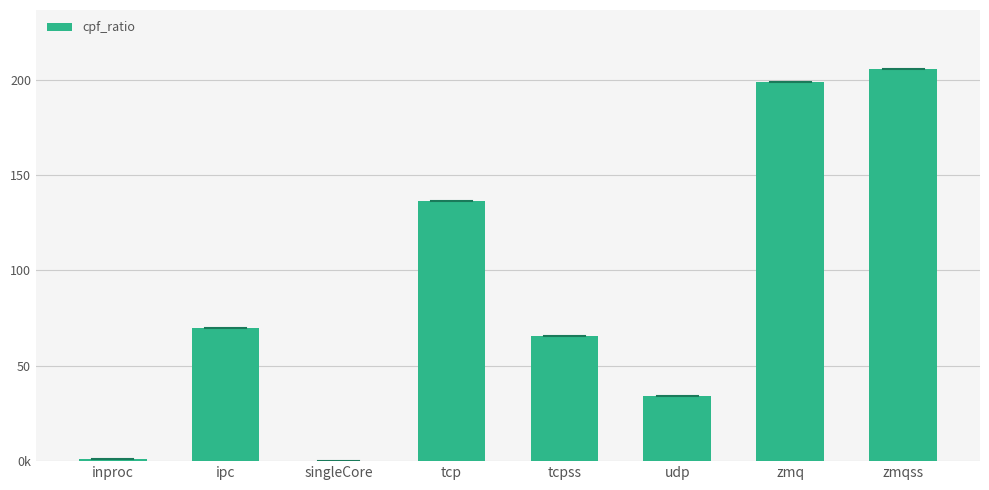

Which has a higher value, singleCore or inproc?

inproc